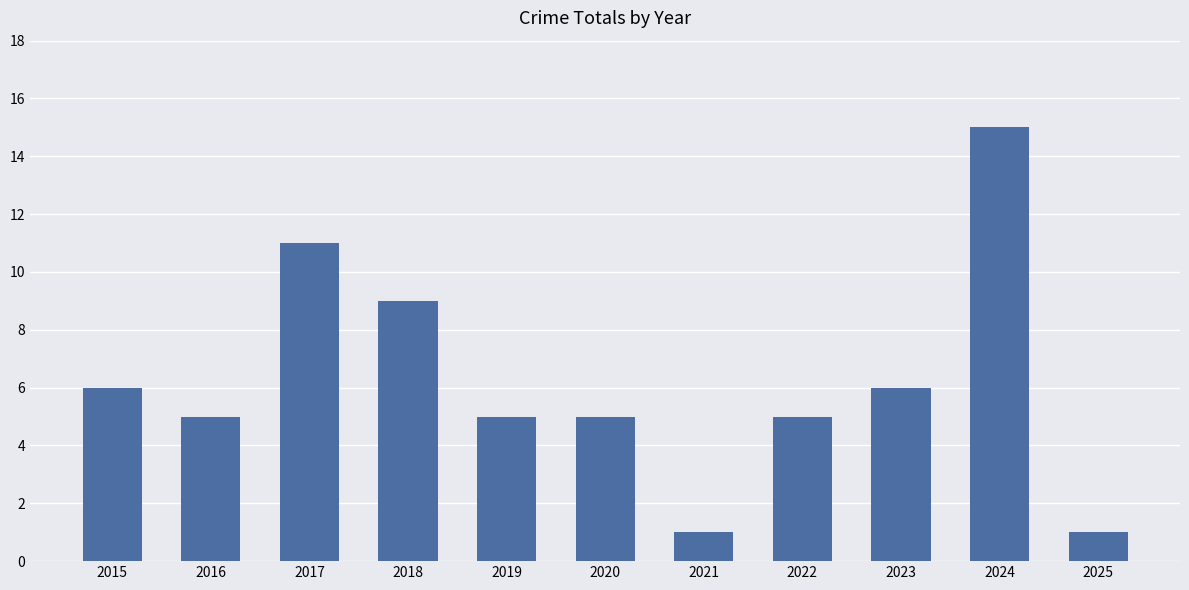

Reading left to right, transcribe all the data shown in this chart.

2015=6	2016=5	2017=11	2018=9	2019=5	2020=5	2021=1	2022=5	2023=6	2024=15	2025=1